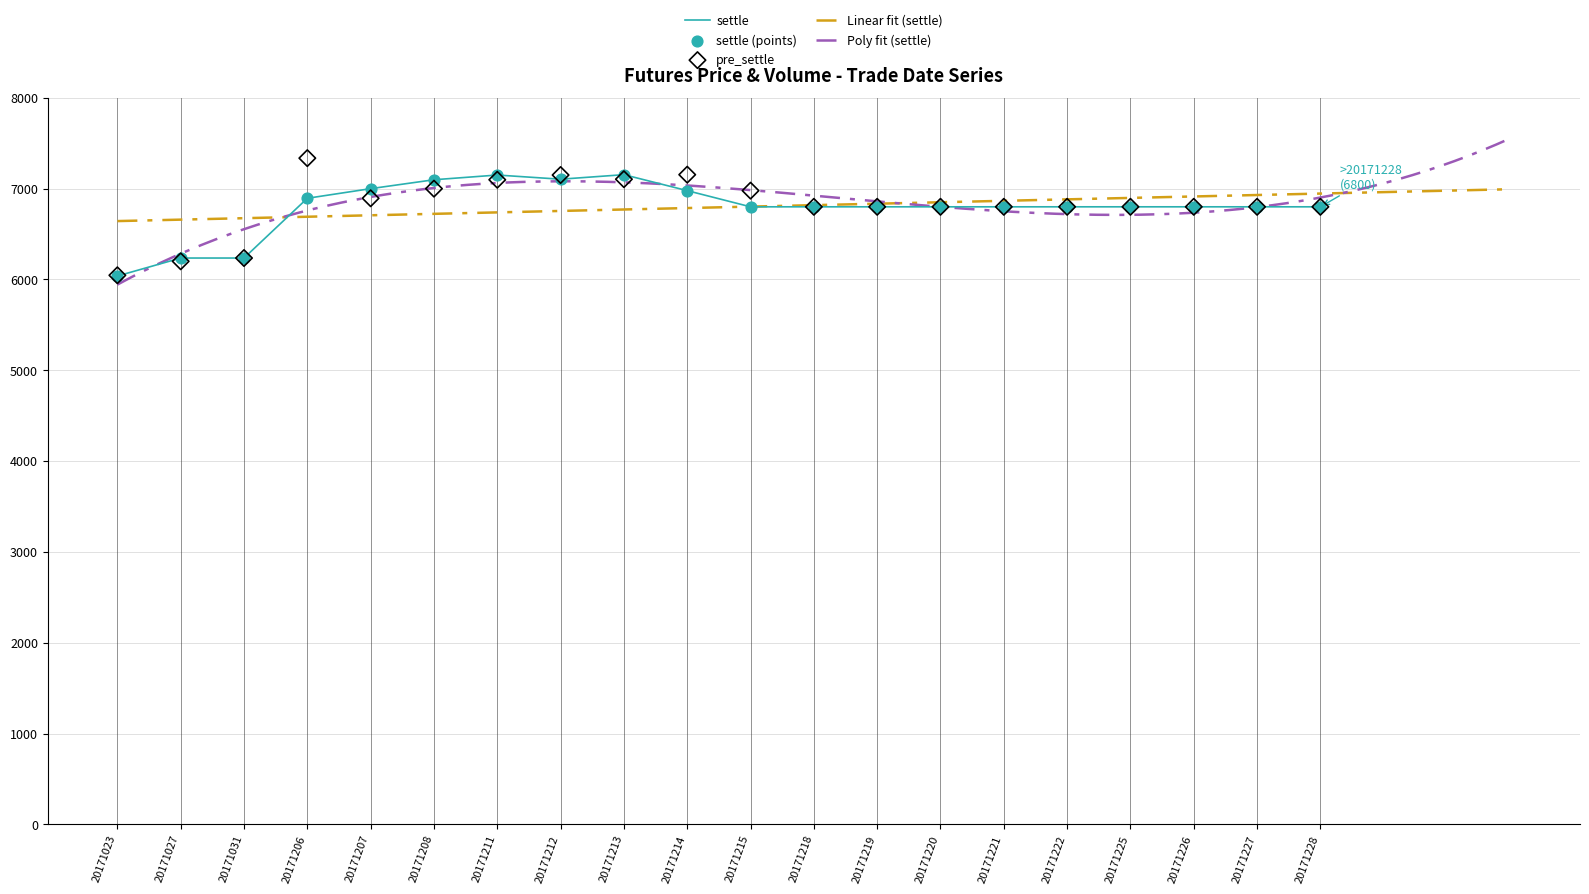

Which series contains the highest Y value?

pre_settle